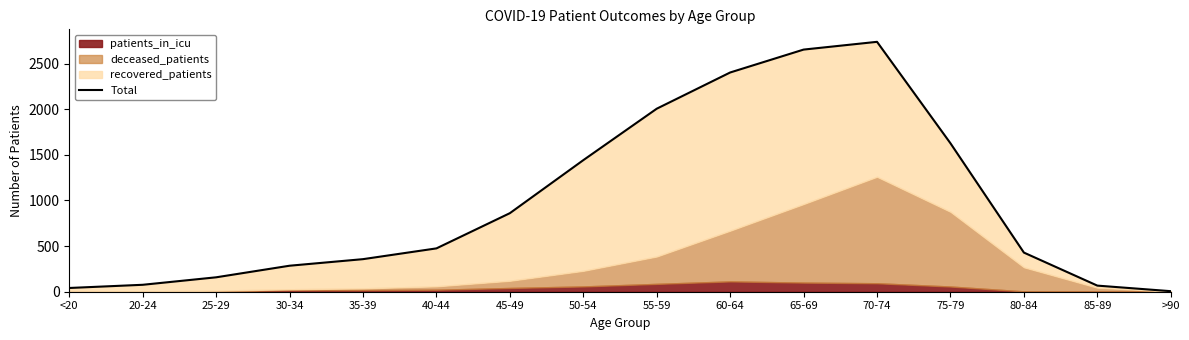

What position from the right is >90?

1